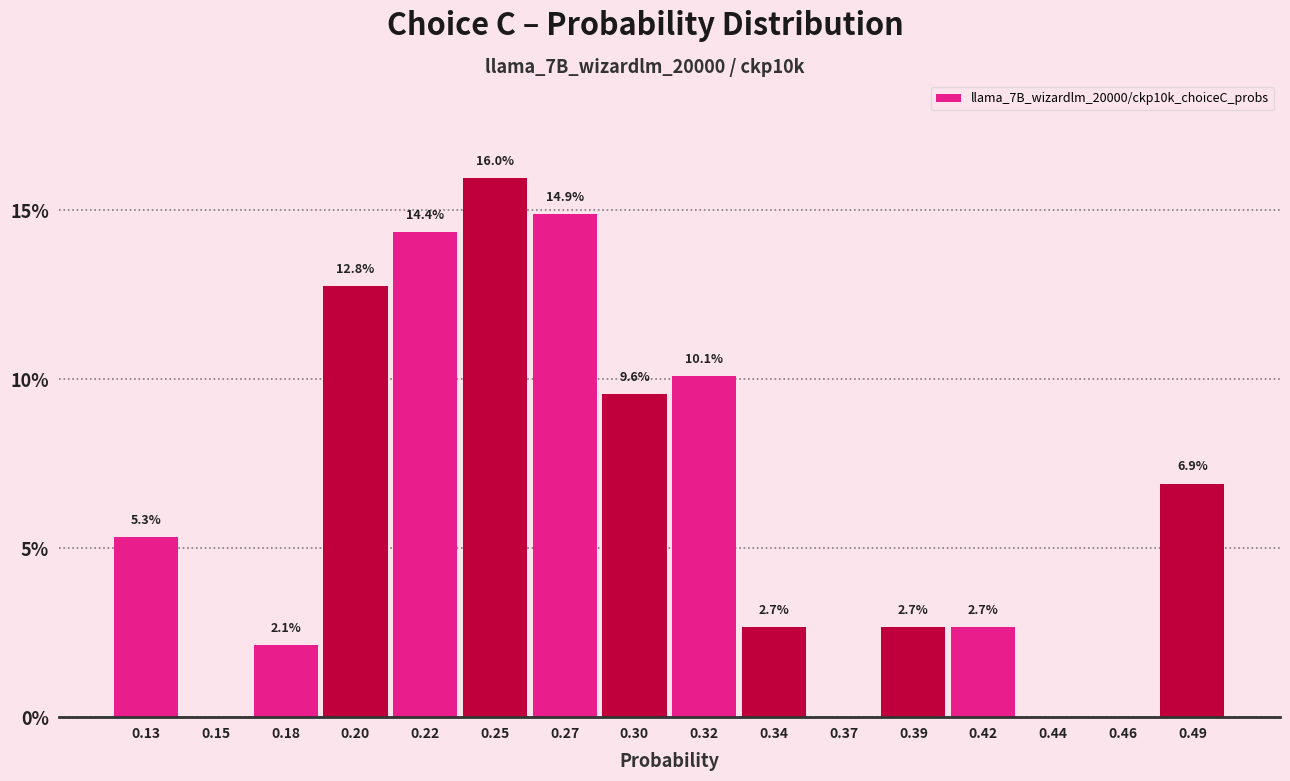

Reading left to right, list all the values displayed in this chart.

0.13=5.3	0.15=0.0	0.18=2.1	0.20=12.8	0.22=14.4	0.25=16.0	0.27=14.9	0.30=9.6	0.32=10.1	0.34=2.7	0.37=0.0	0.39=2.7	0.42=2.7	0.44=0.0	0.46=0.0	0.49=6.9